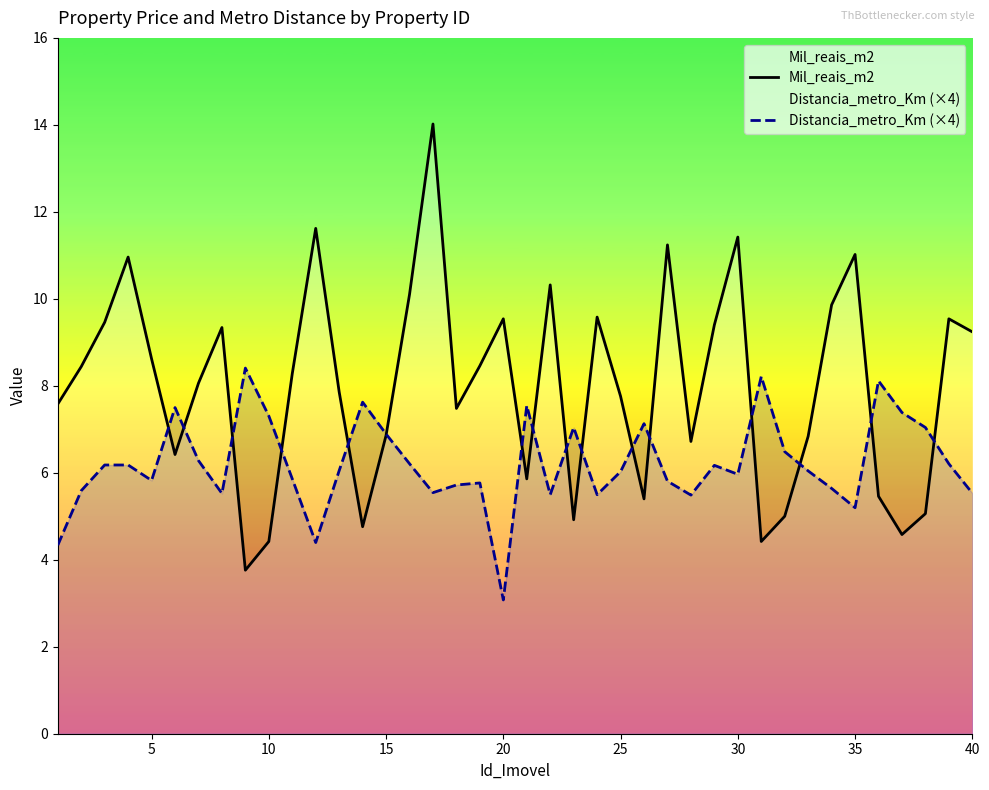

Which series ends up on top after the final intersection of Distancia_metro_Km (×4) and Mil_reais_m2?

Mil_reais_m2